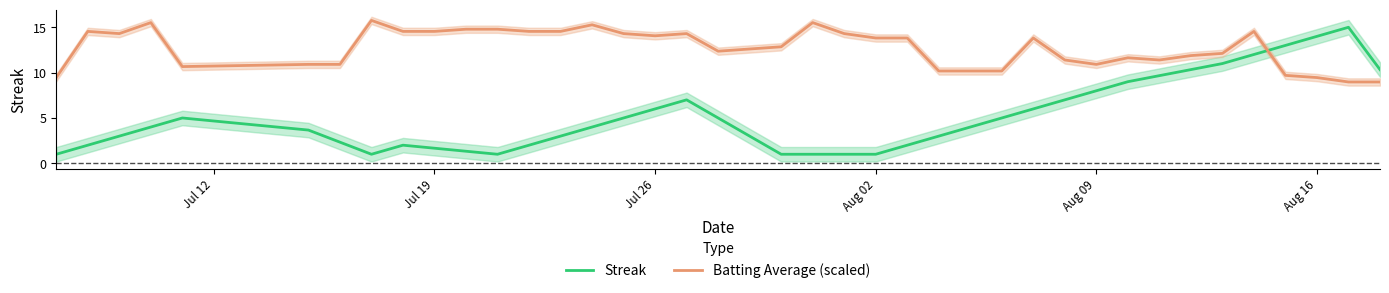

List the series in order of their overall mean, lowest first.

Streak, Batting Average (scaled)